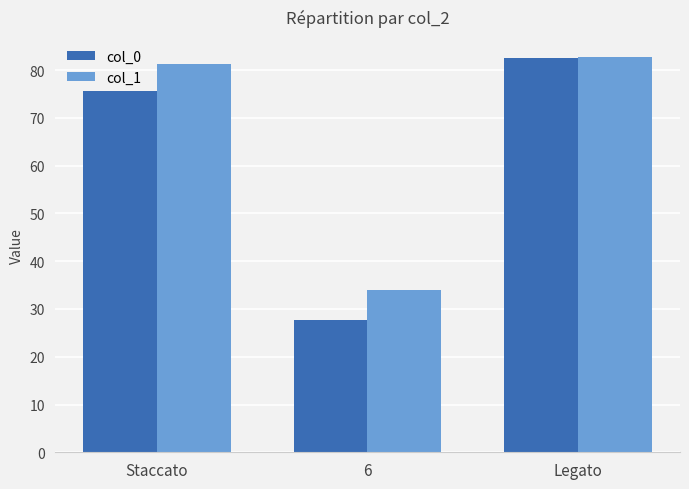

Which series has the widest spread of values?

col_0